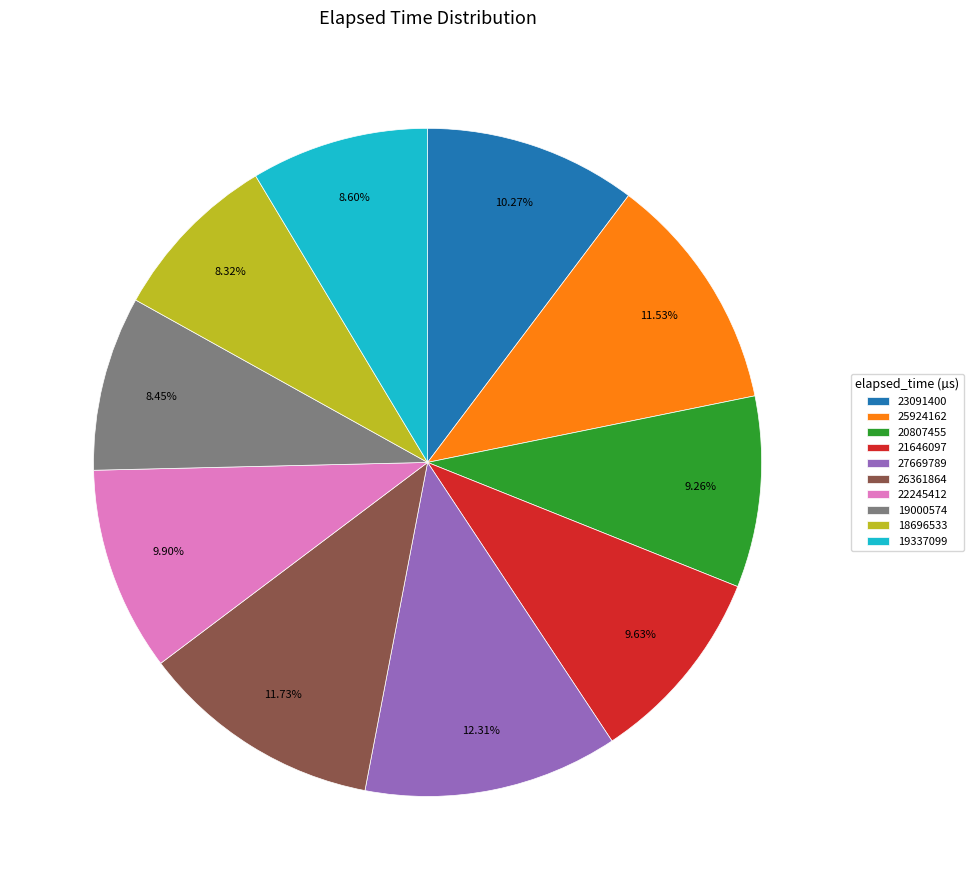

What percentage is NOT represented by 23091400?

89.7%